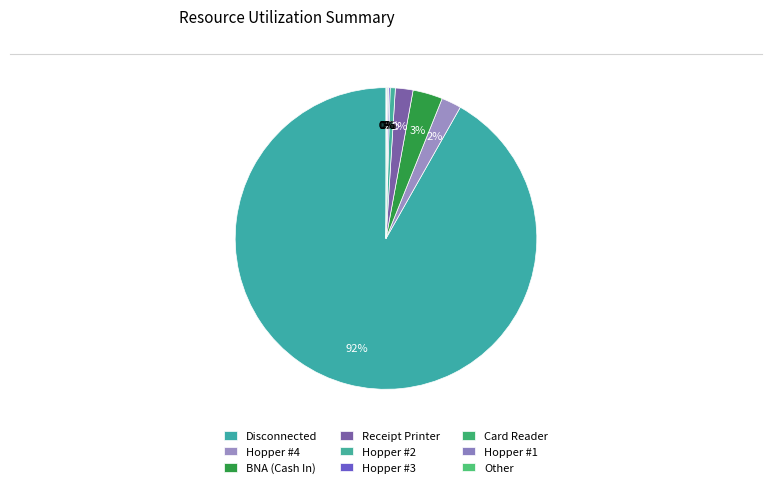

Which category has the biggest portion of the pie?

Disconnected